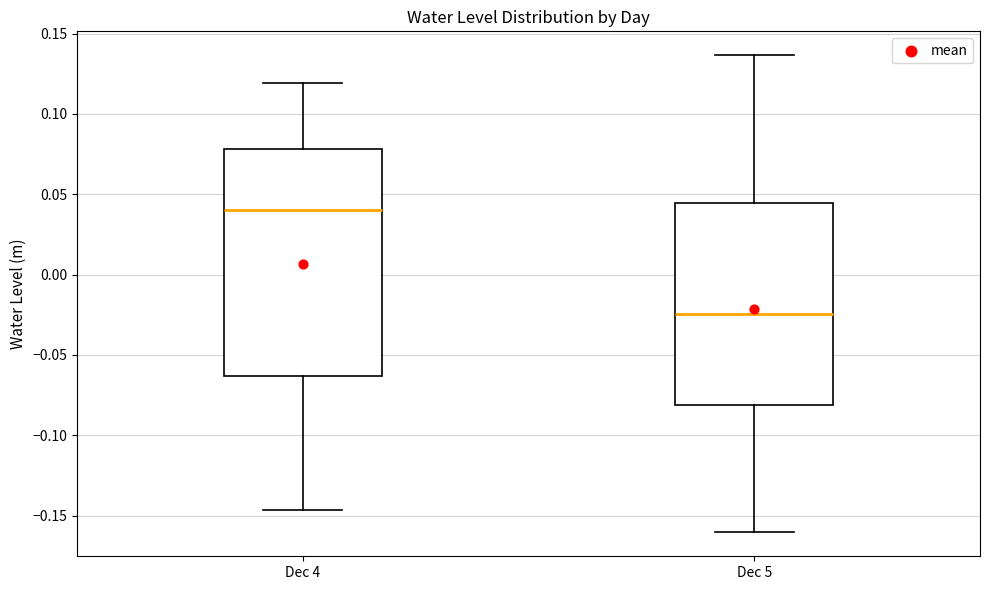

Comparing the boxes themselves (not the whiskers), which one is the tallest?

Dec 4